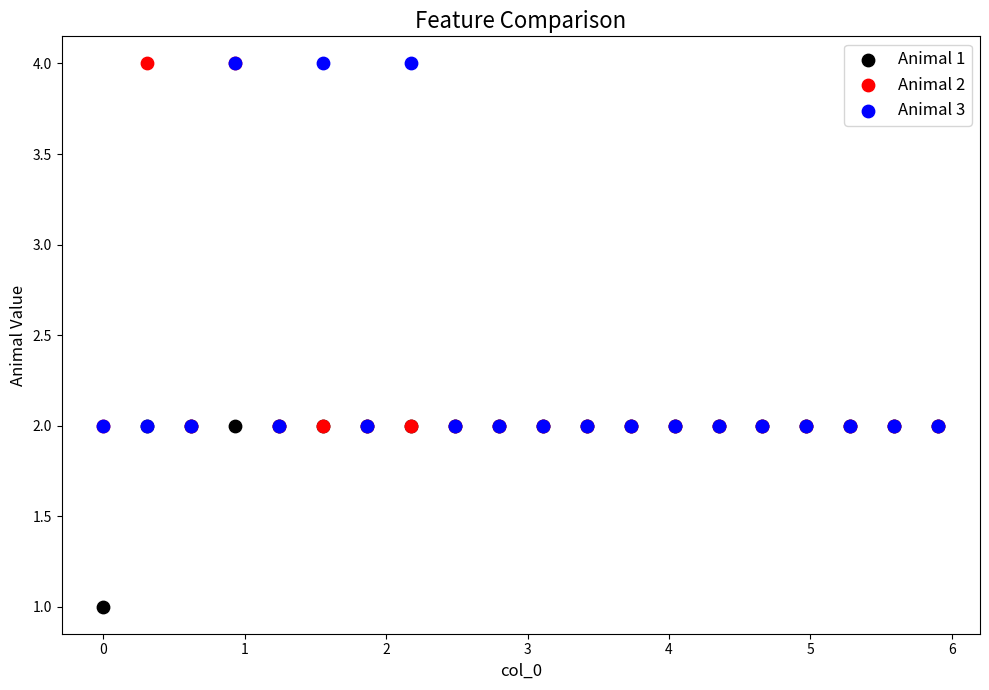

Which series reaches the minimum Y coordinate?

Animal 1